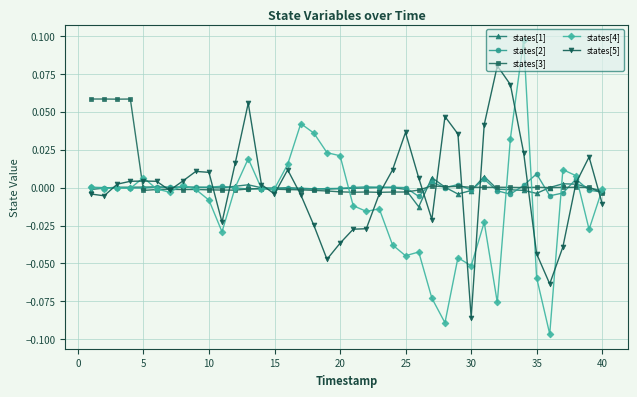

True or false: states[2] has more than 0 points higher than both neighbors.

True